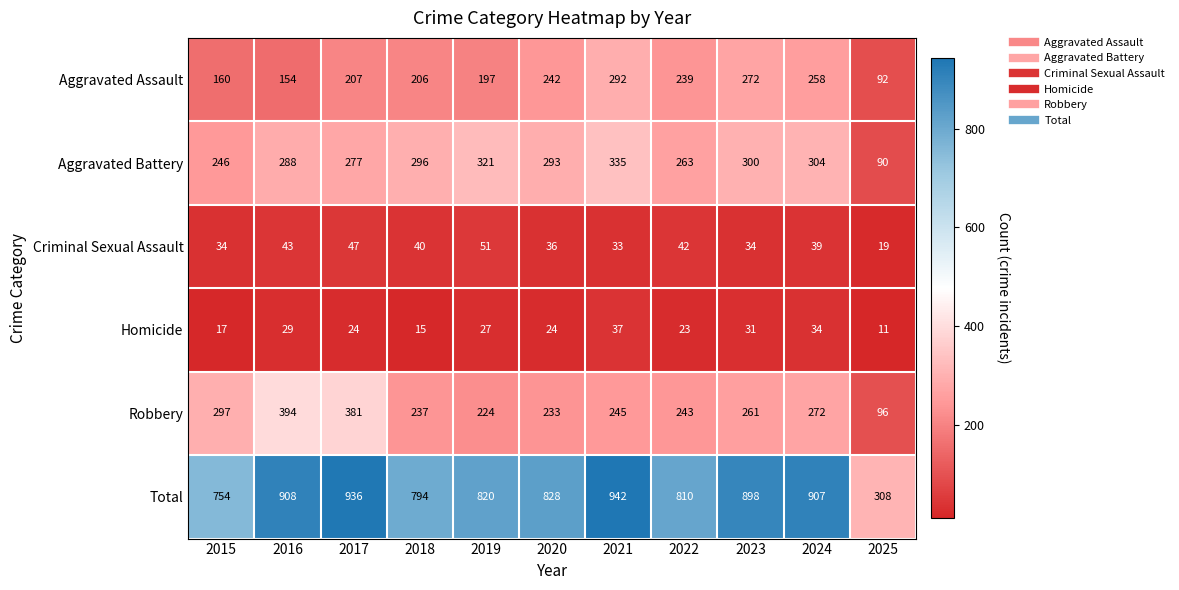

True or false: Aggravated Battery has a value of 335 at 2021.

True